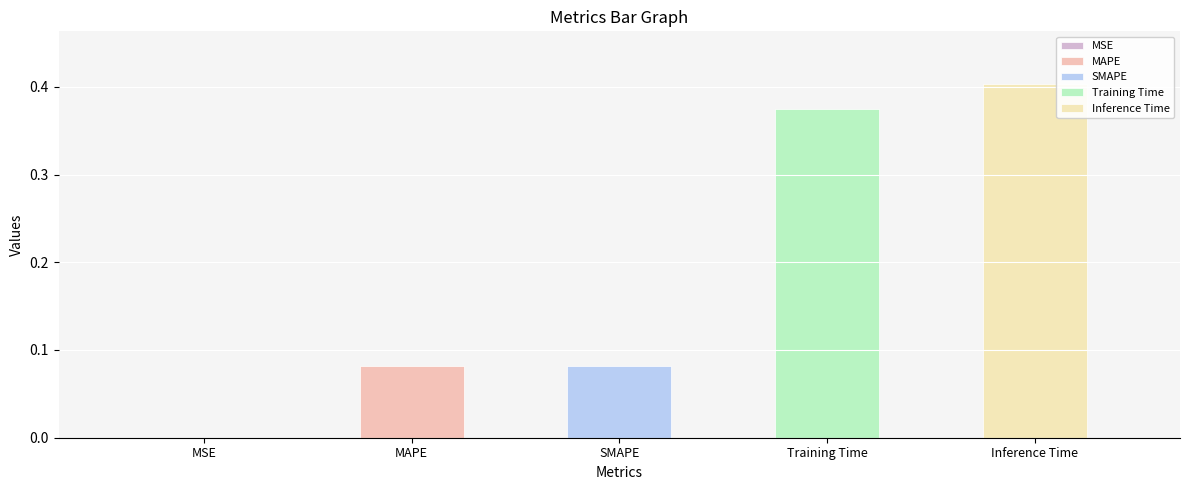

What is the label of the 1st bar from the right?

Inference Time